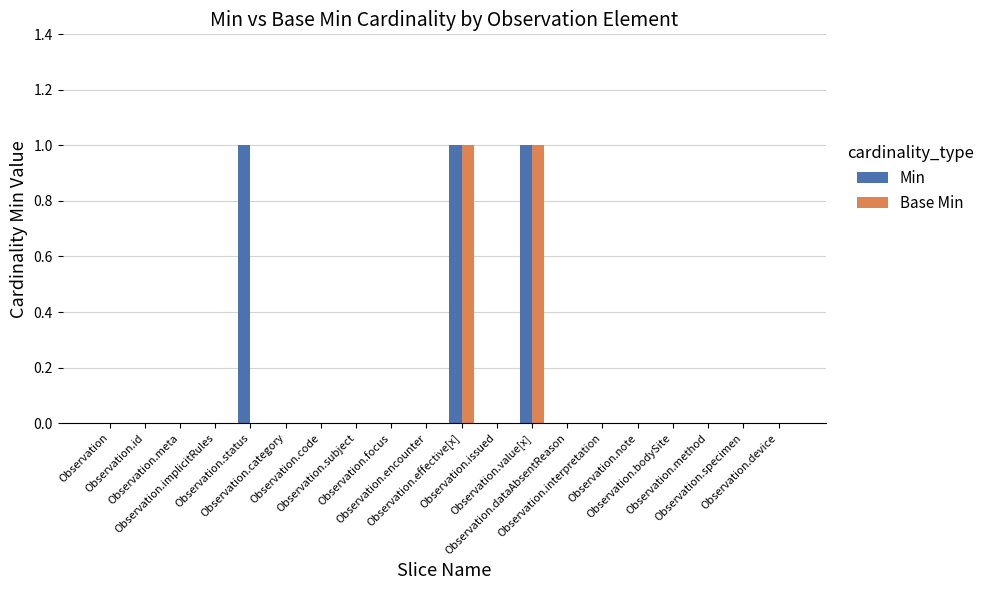

How many distinct data groups are displayed?

2